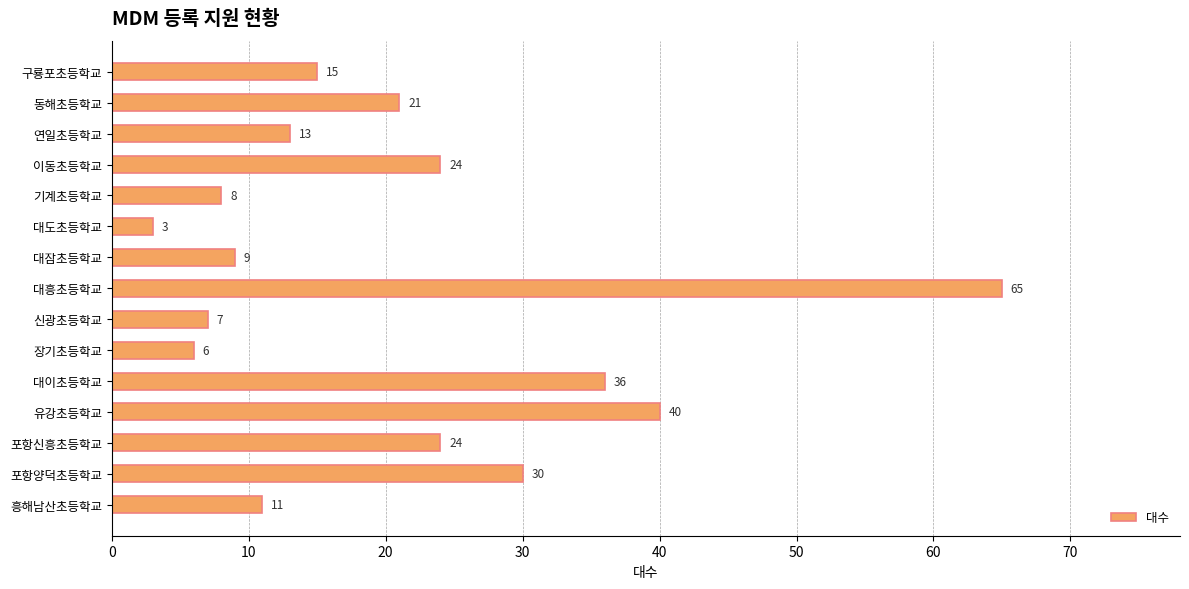

The chart shows a value of 2 at 기계초등학교. True or false?

False